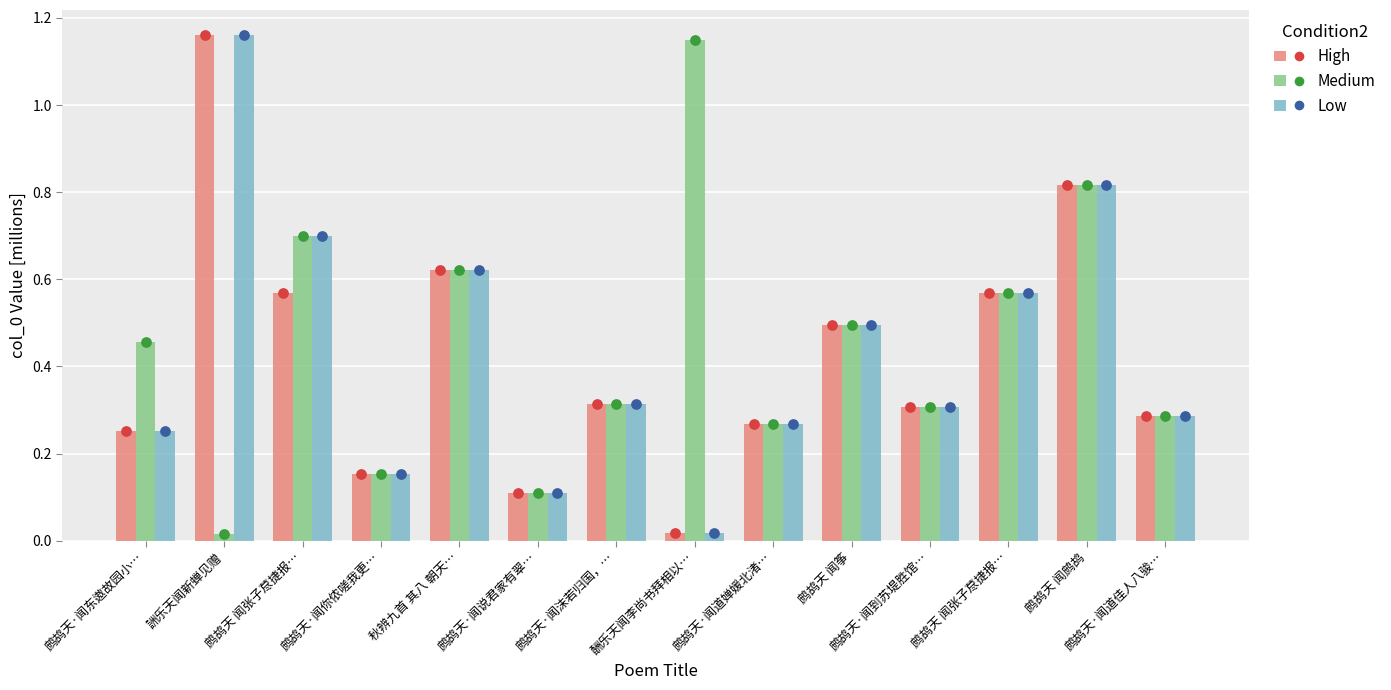

What is the total value across all series at 鹧鸪天·闻道佳人八骏…?

0.9